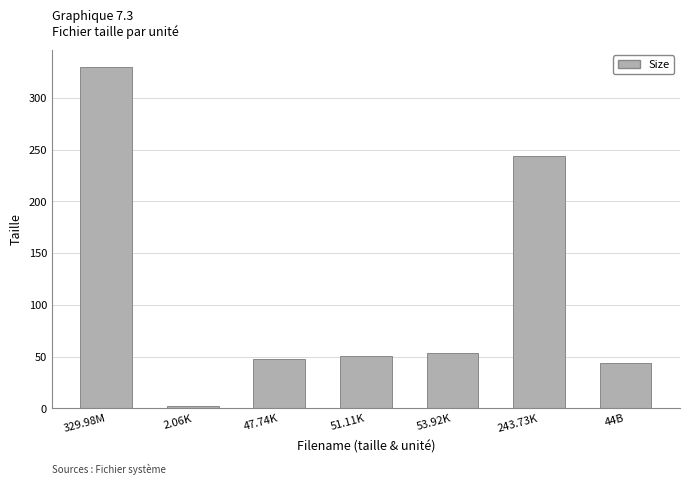

What is the sum of the values at 47.74K and 329.98M?

377.7